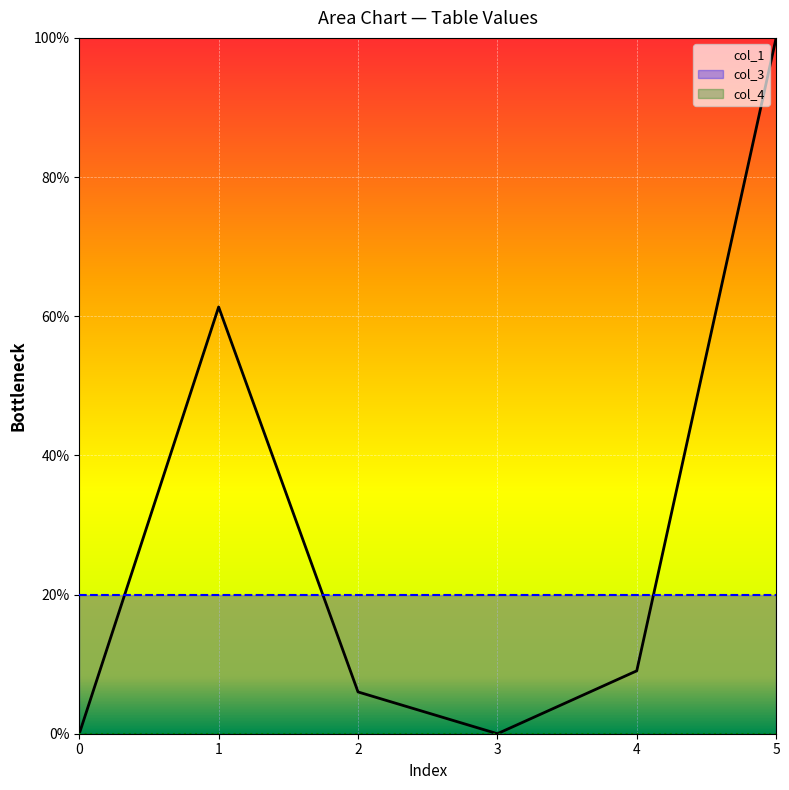

At how many categories does at least one series exceed 96?

1